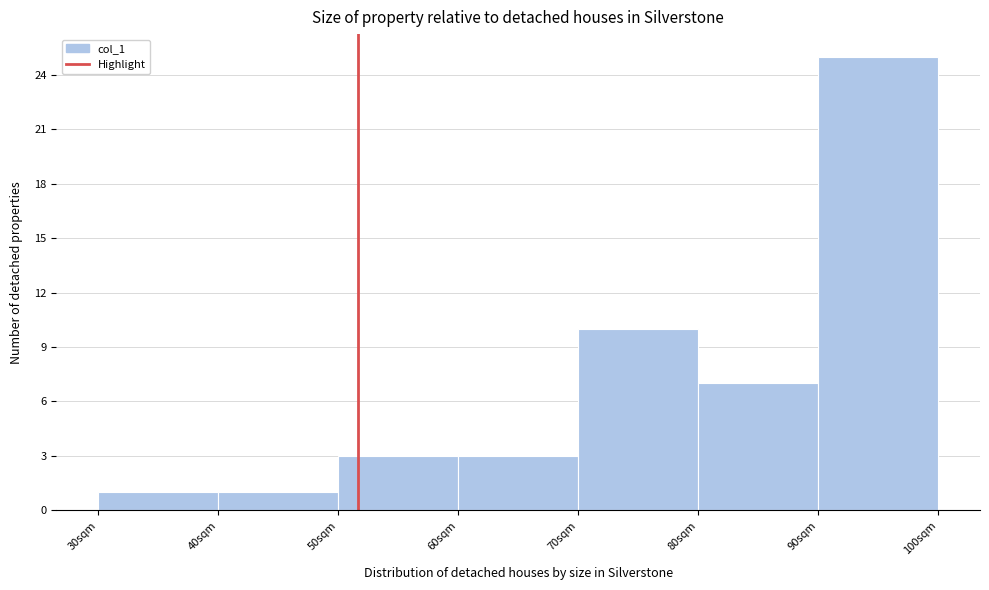

How tall is the bar that spans 90 to 100 on the x-axis? The values are not printed on the chart, so give them approximately, as read against the axis.

25